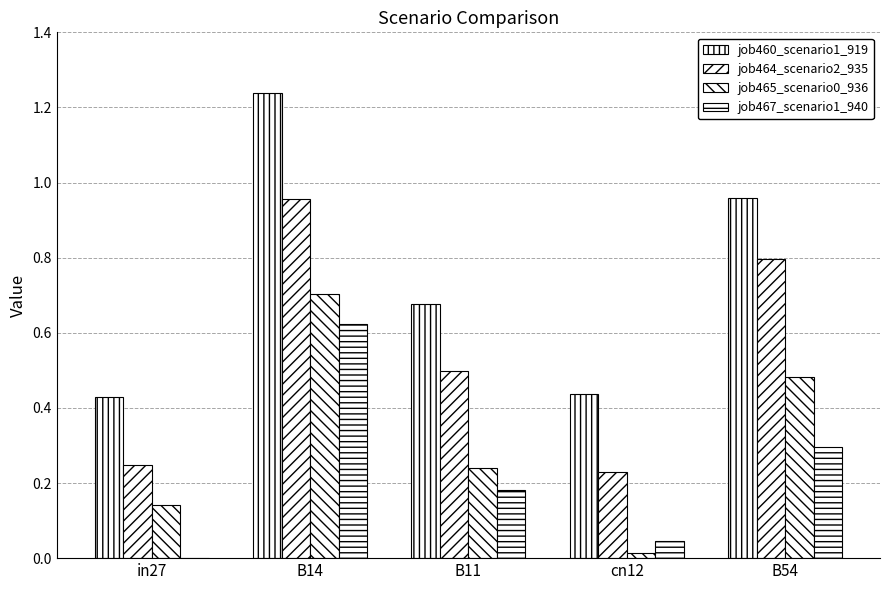

How many data points in job467_scenario1_940 are above 0?

4